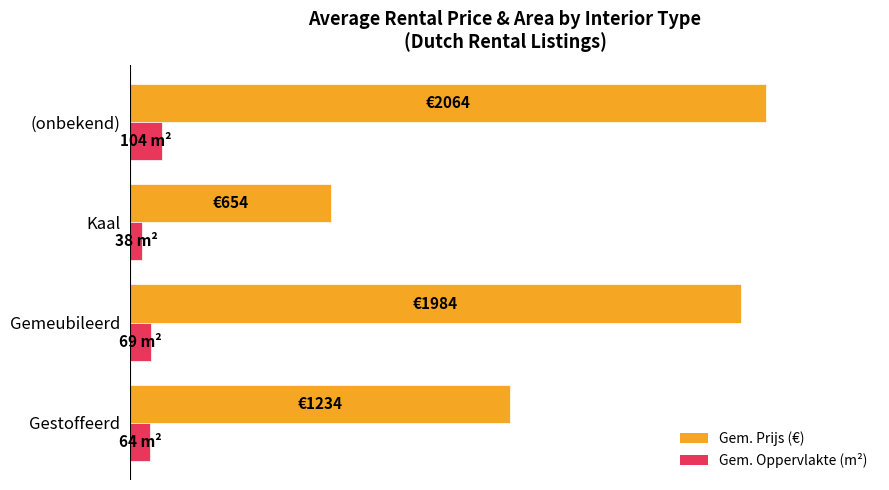

What are all the series names shown in the legend?

Gem. Prijs (€), Gem. Oppervlakte (m²)